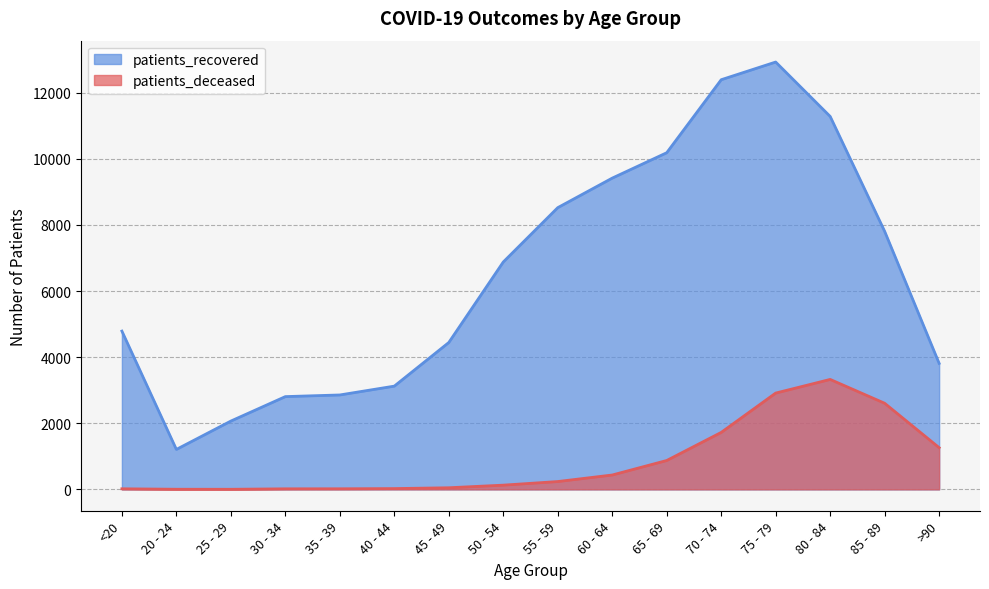

What is the difference between the second highest and second lowest values in the patients_deceased series?

2910